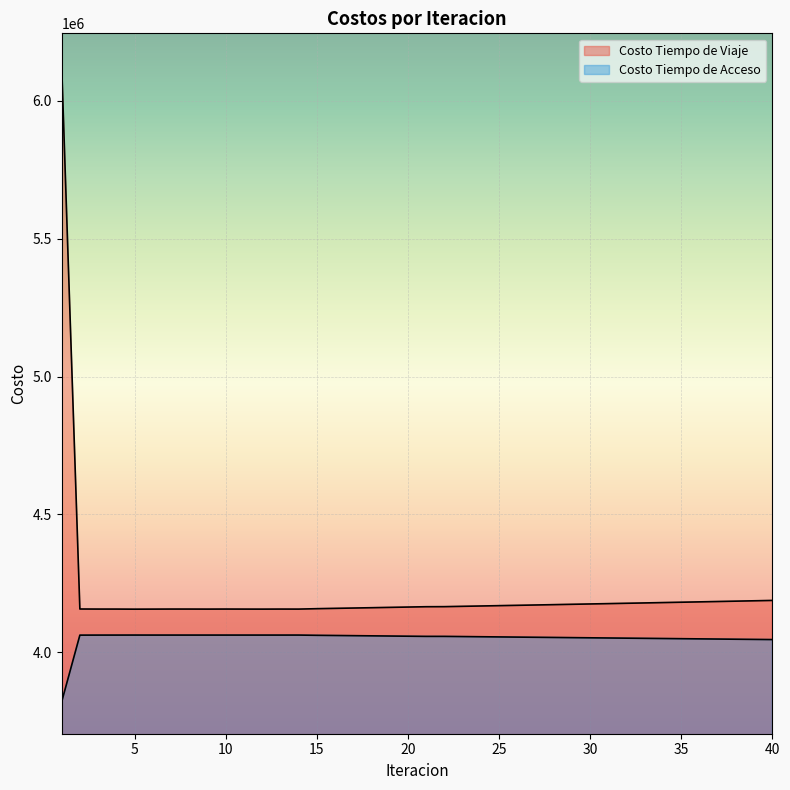

Where is Costo Tiempo de Viaje nearest to the value 5143209?

40